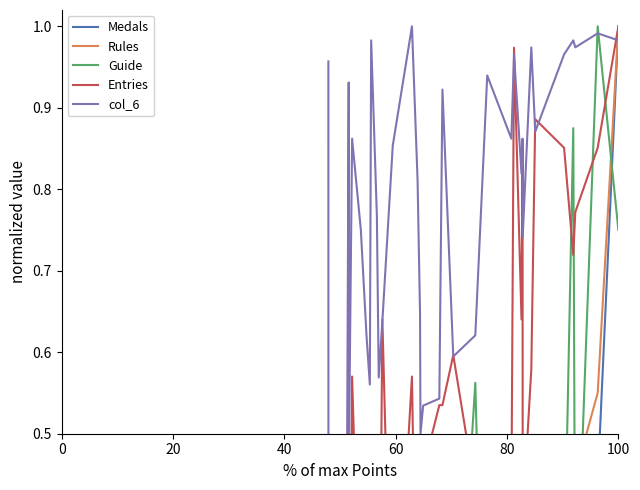

Is it true that Medals equals 0.0 at 11?

False